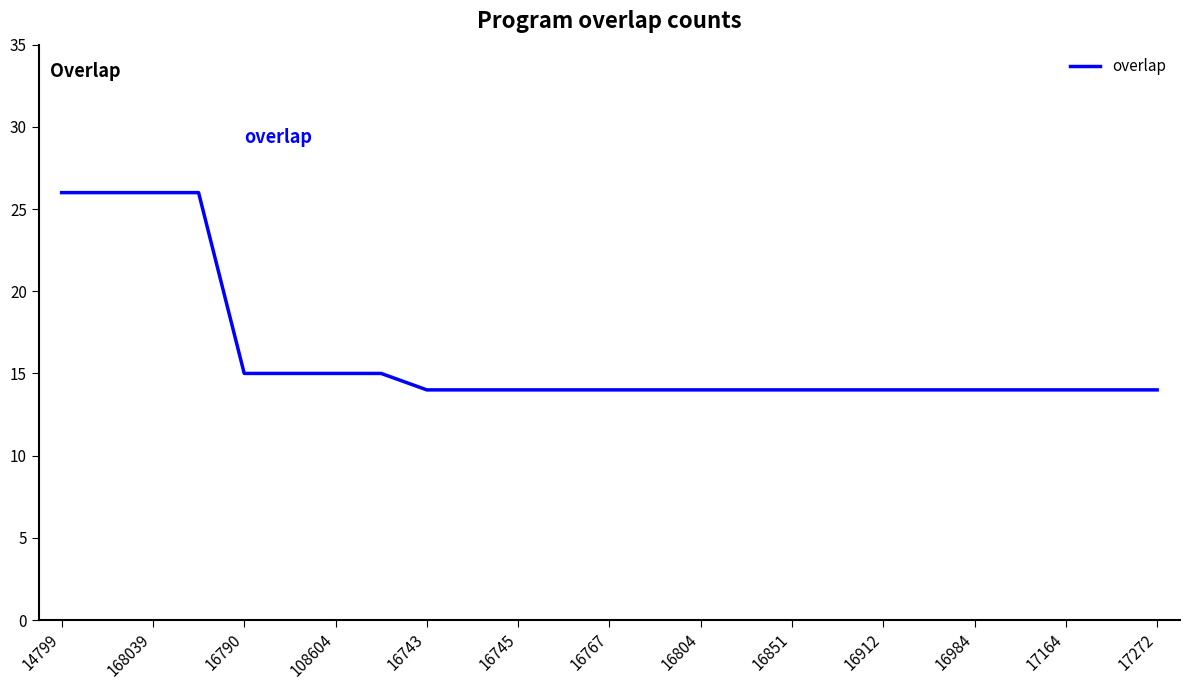

What is the greatest value displayed?

26